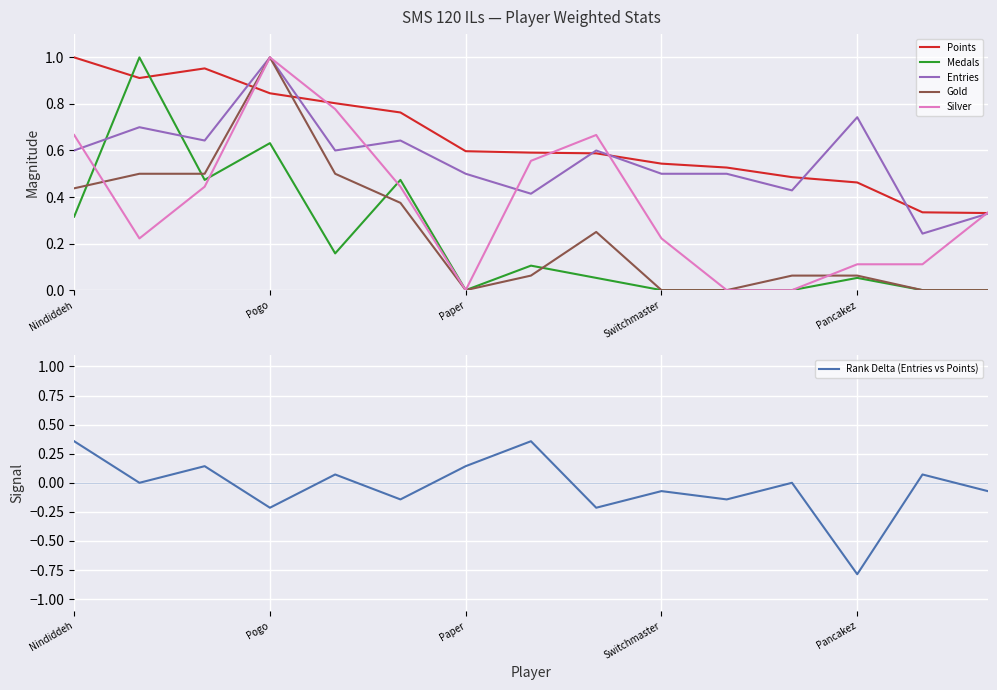

What is the label of the 1st point from the left?

Nindiddeh